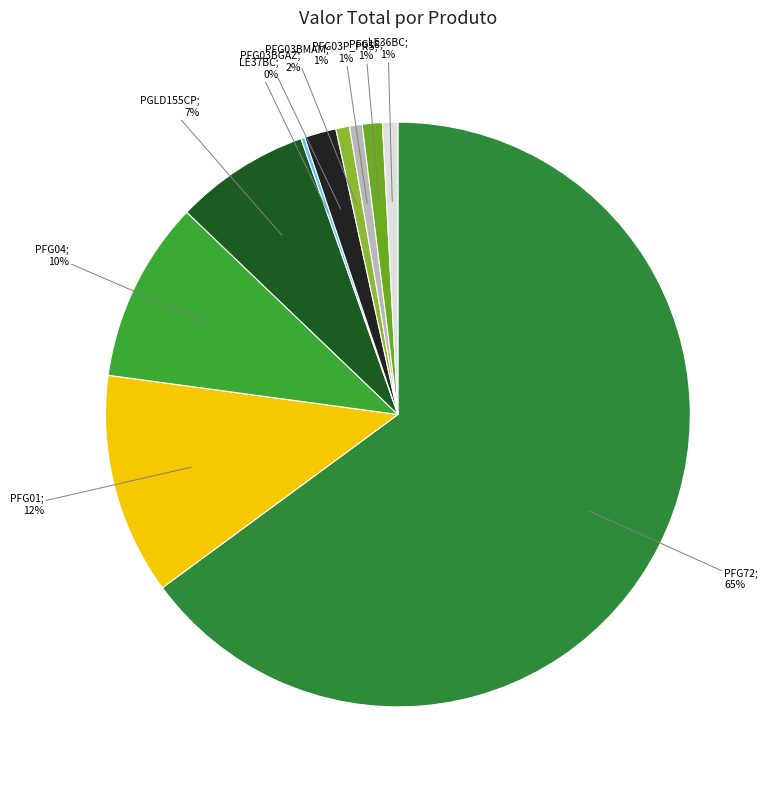

How many slices are in this pie chart?

10